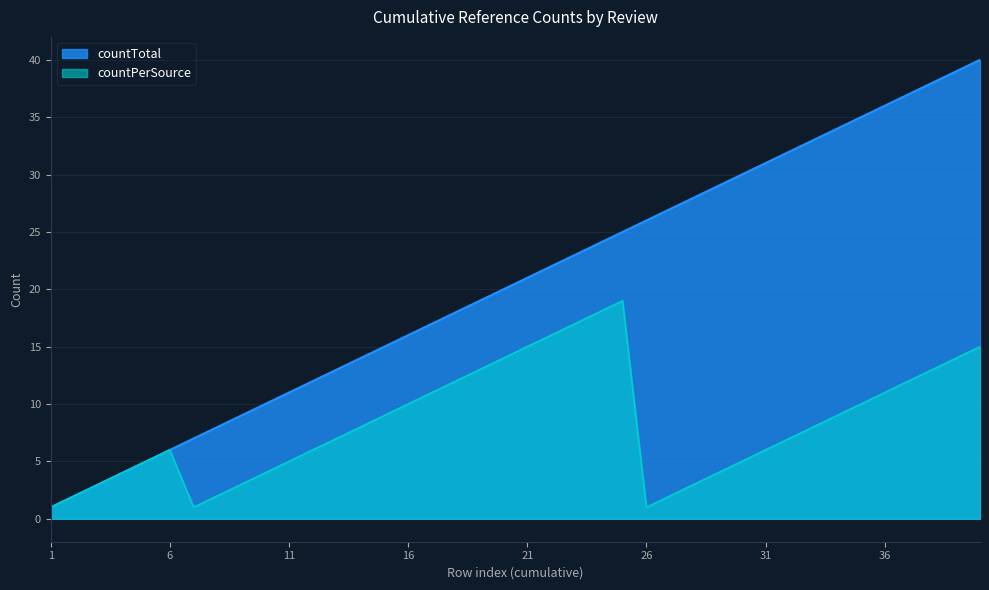

The value of countPerSource at 28 is 3. True or false?

True